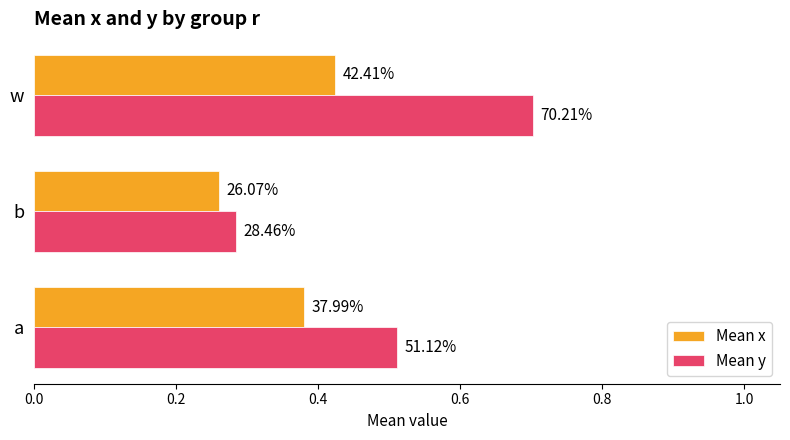

What is the value of the Mean x bar at the 1st from the left?

0.4